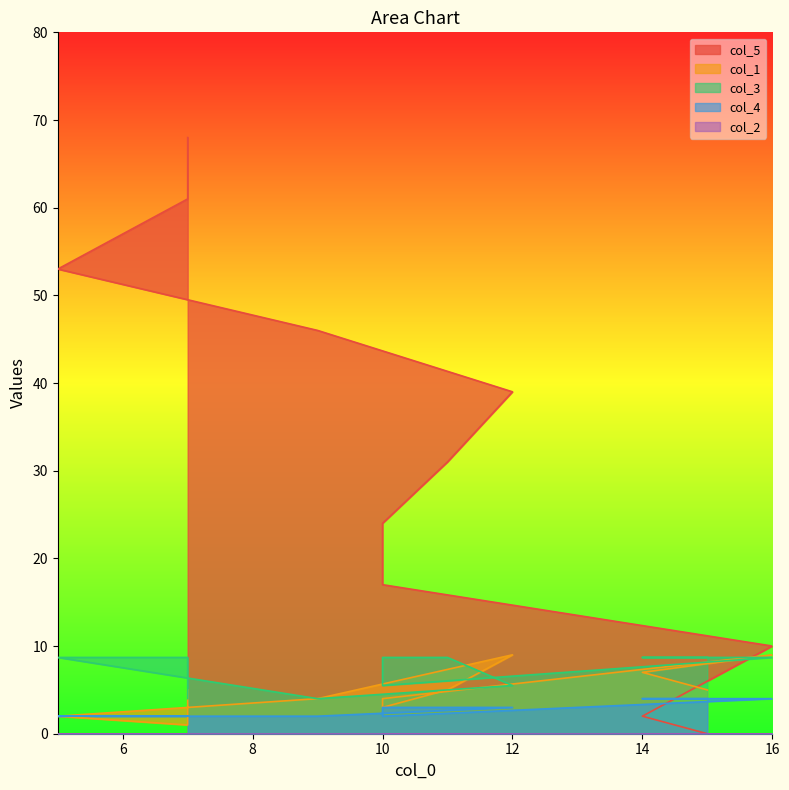

Rank the categories by col_5 value from highest to lowest.

7, 7, 5, 9, 12, 11, 10, 10, 16, 14, 15